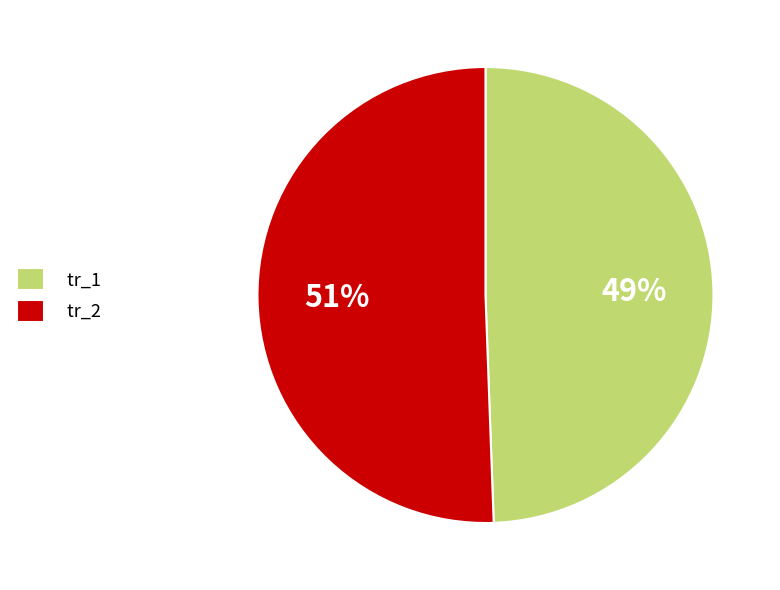

To the nearest percent, what is the average slice percentage?

50%